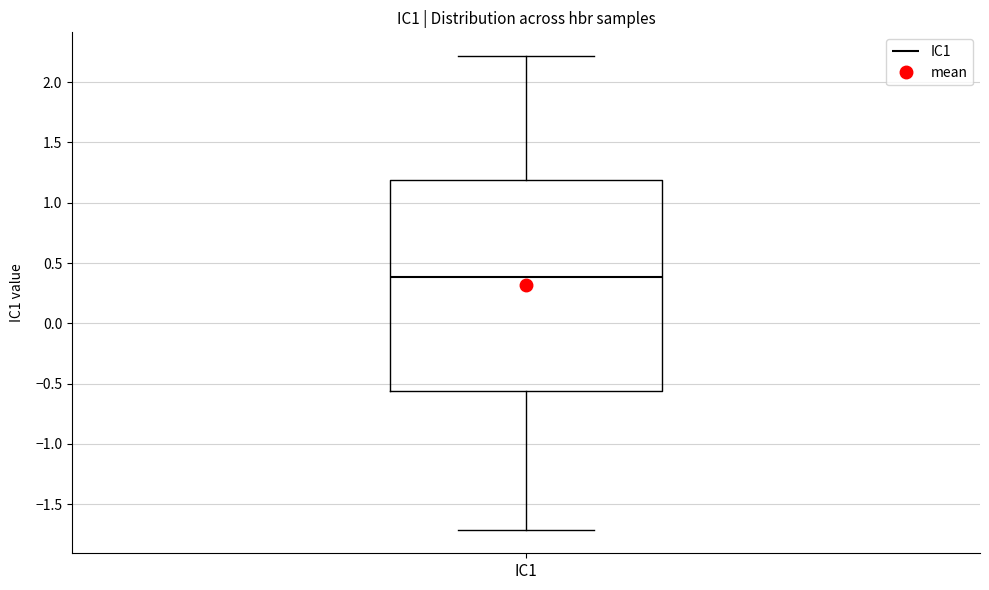

Read this box plot against the y-axis: the position of the median line, the range covered by the box, and the ends of both whiskers. The values are not printed on the chart, so give them approximately, as read against the axis.

median 0.40, box -0.55 to 1.20, whiskers -1.70 to 2.20